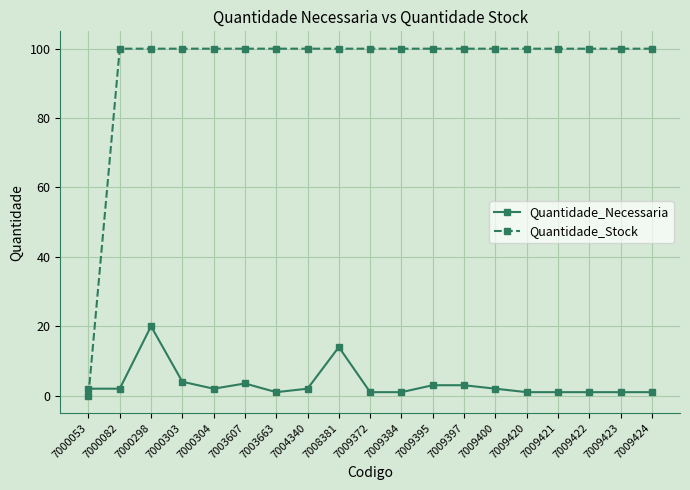

What is the sum of all Quantidade_Stock values?

1800.0